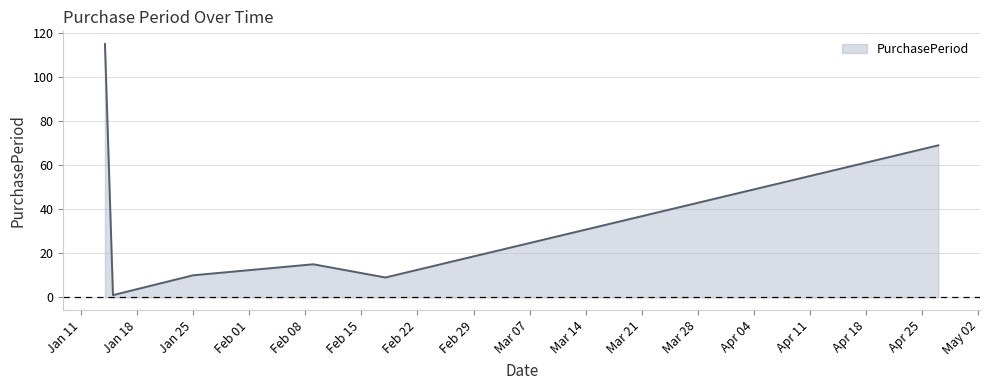

What is the maximum value shown in the chart?

115